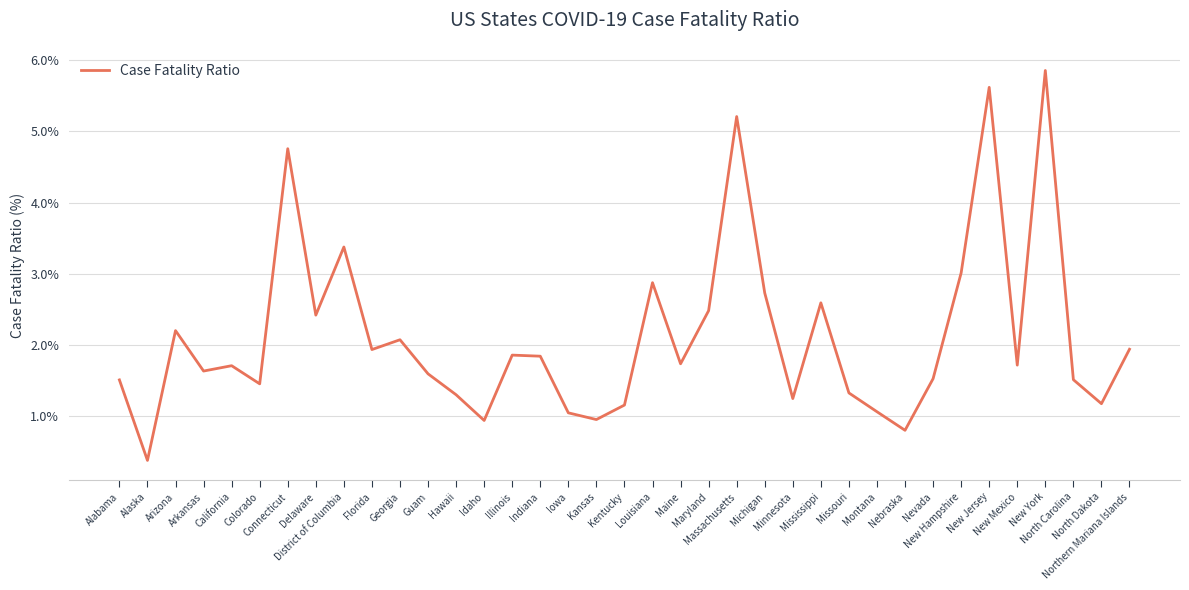

Which category has the lowest value across all series?

Alaska